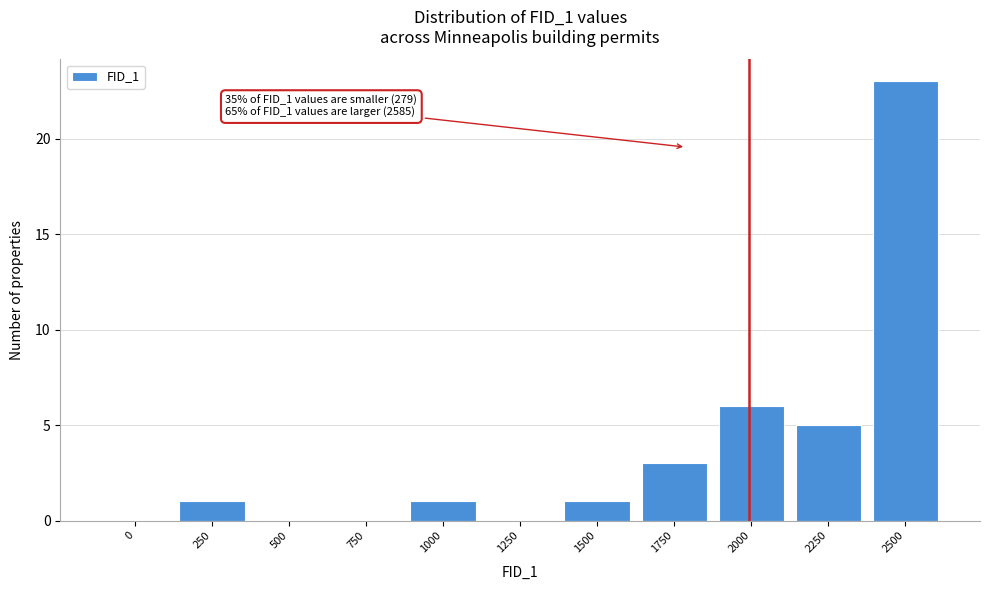

Reading left to right, extract all data points from this chart.

0=0	250=1	500=0	750=0	1000=1	1250=0	1500=1	1750=3	2000=6	2250=5	2500=23